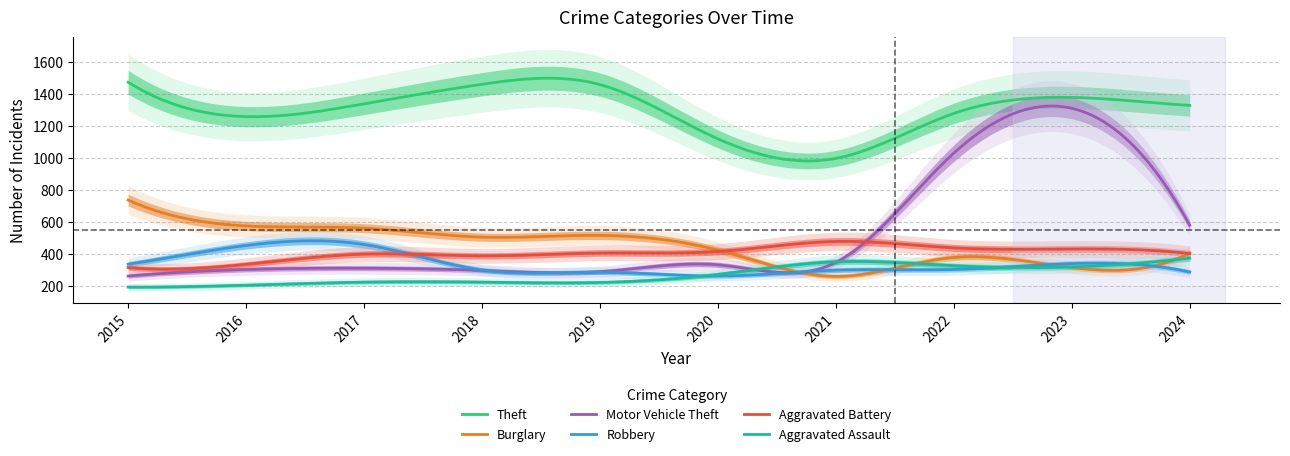

Reading right to left, transcribe all the data shown in this chart.

Theft: 2024=1329	2023=1379	2022=1279	2021=998	2020=1120	2019=1459	2018=1461	2017=1339	2016=1259	2015=1474
Burglary: 2024=406	2023=316	2022=379	2021=261	2020=425	2019=517	2018=506	2017=562	2016=576	2015=738
Motor Vehicle Theft: 2024=580	2023=1311	2022=1031	2021=348	2020=333	2019=290	2018=298	2017=312	2016=304	2015=263
Robbery: 2024=288	2023=341	2022=304	2021=300	2020=263	2019=287	2018=301	2017=460	2016=454	2015=337
Aggravated Battery: 2024=403	2023=432	2022=439	2021=479	2020=416	2019=407	2018=389	2017=400	2016=336	2015=316
Aggravated Assault: 2024=375	2023=320	2022=327	2021=352	2020=273	2019=223	2018=225	2017=225	2016=206	2015=194